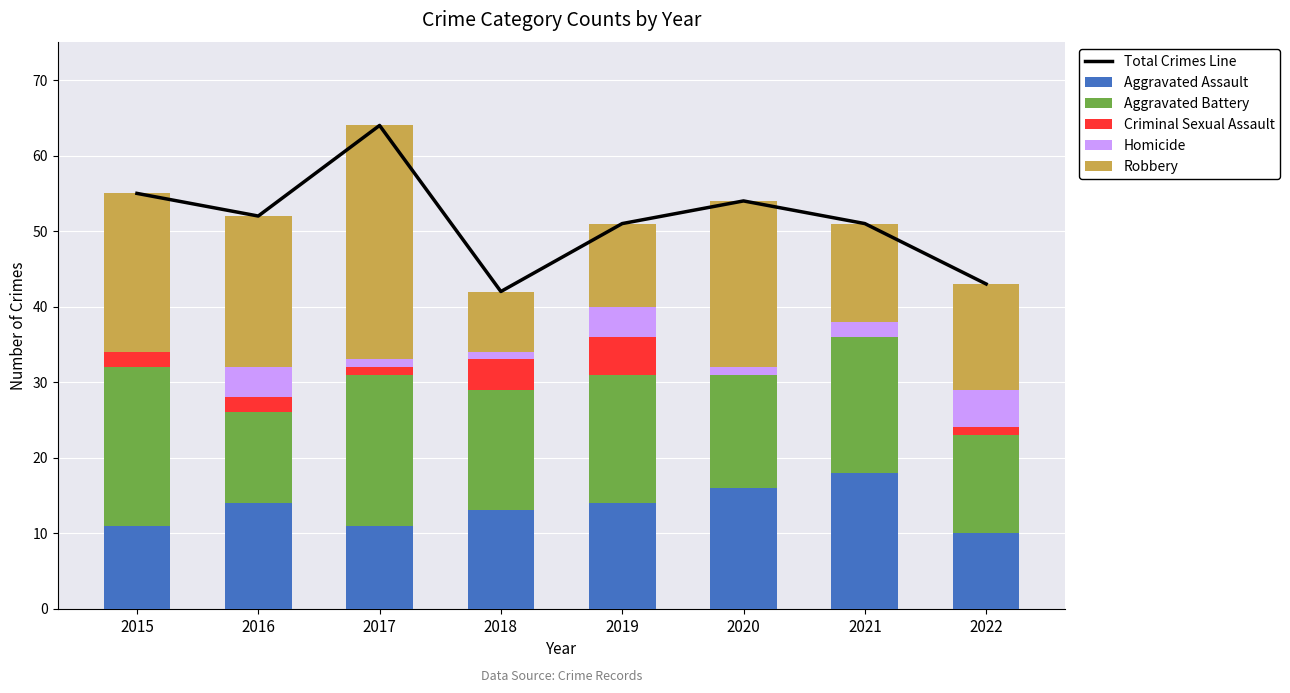

At which category does the chart reach its peak across all series?

2017